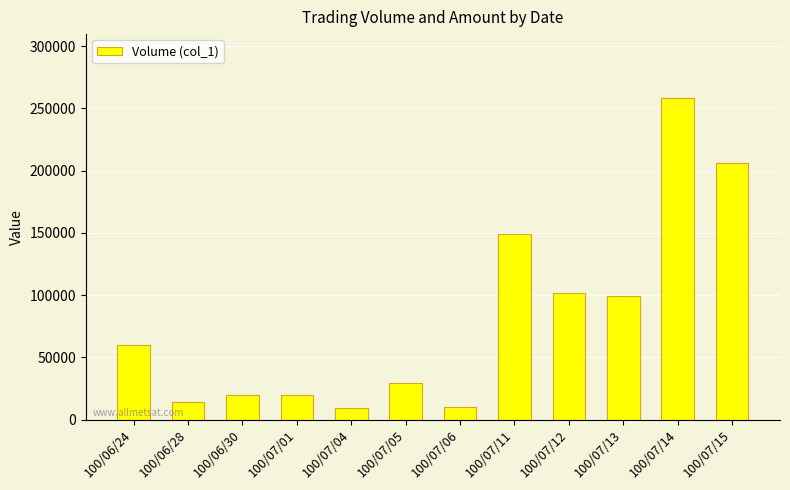

The value at 100/07/11 is 149000. True or false?

True